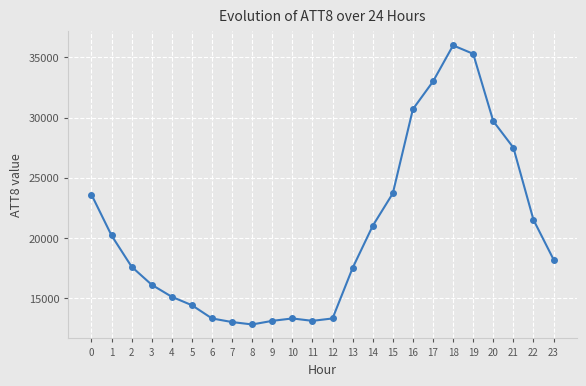

True or false: the data has more than 1 interior local peaks.

True